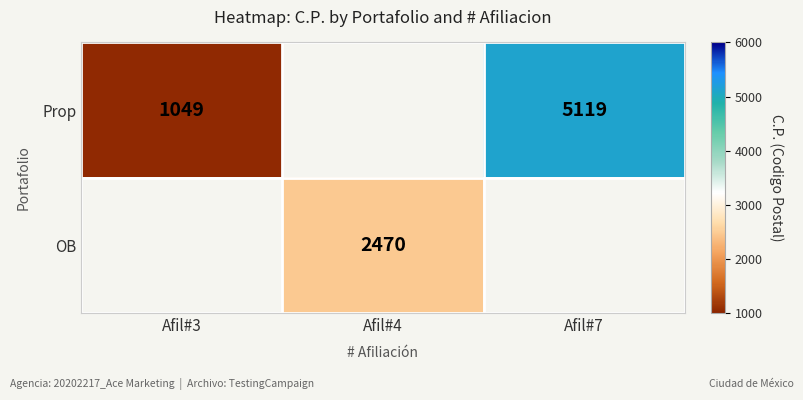

True or false: Prop has a value of 5119 at Afil#7.

True